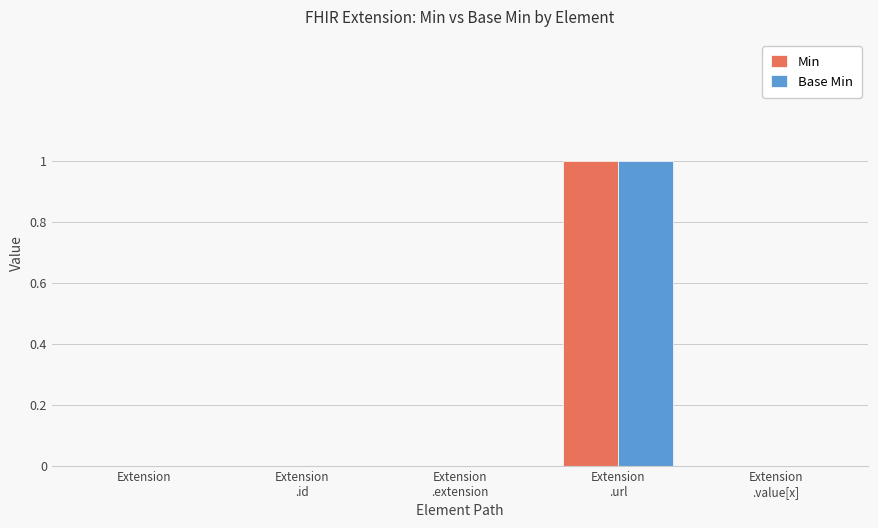

The Min series shows -1 at Extension. True or false?

False